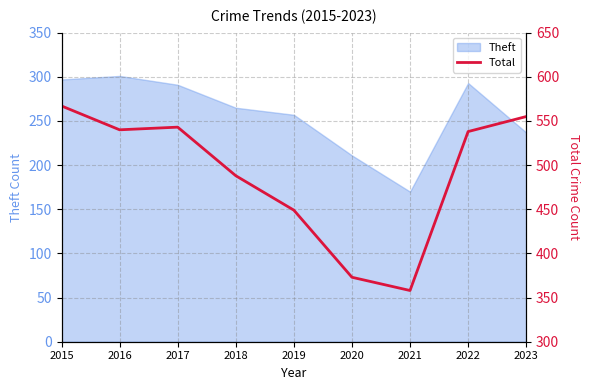

What is the maximum value for Theft?

301